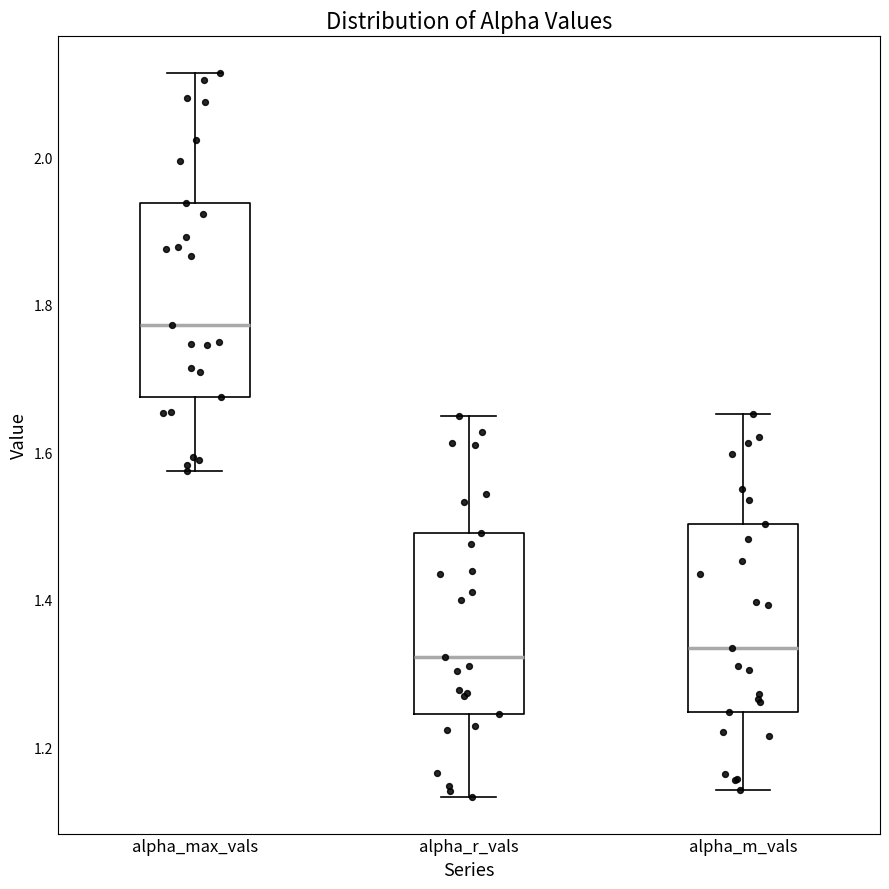

Which box's median line is the highest?

alpha_max_vals